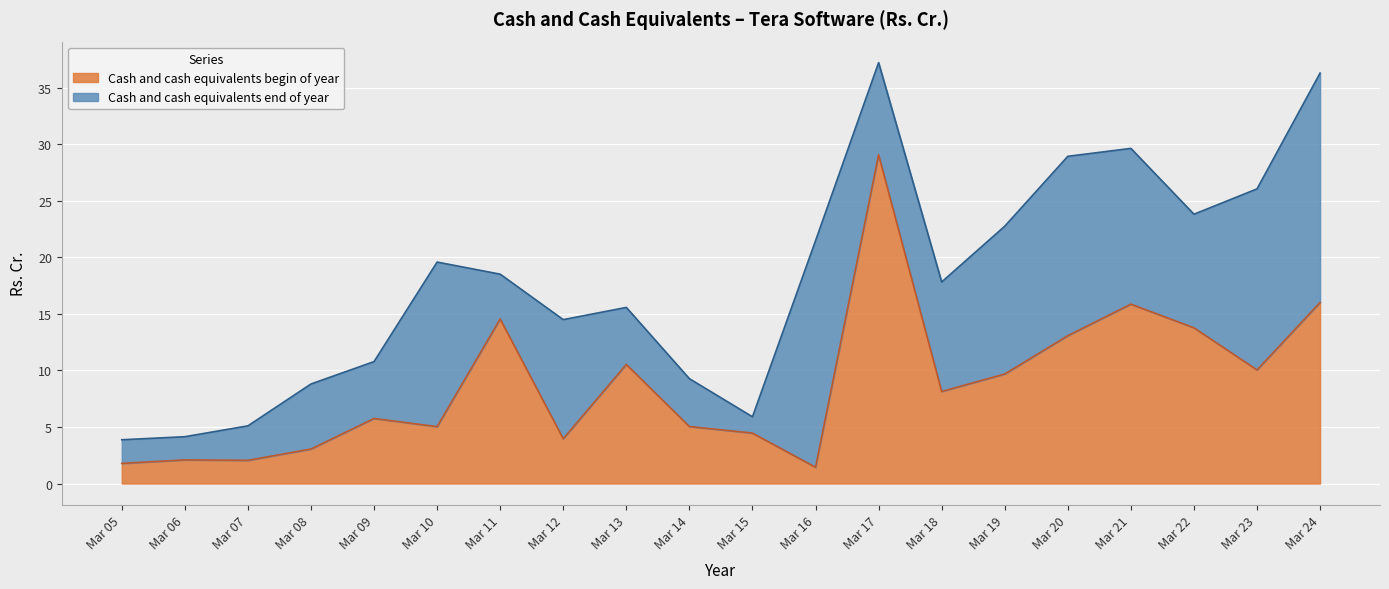

Reading left to right, list all the values displayed in this chart.

1.8	2.1	2.0	3.0	5.8	5.0	14.6	4.0	10.5	5.0	4.5	1.4	29.1	8.1	9.7	13.1	15.9	13.8	10.0	16.0